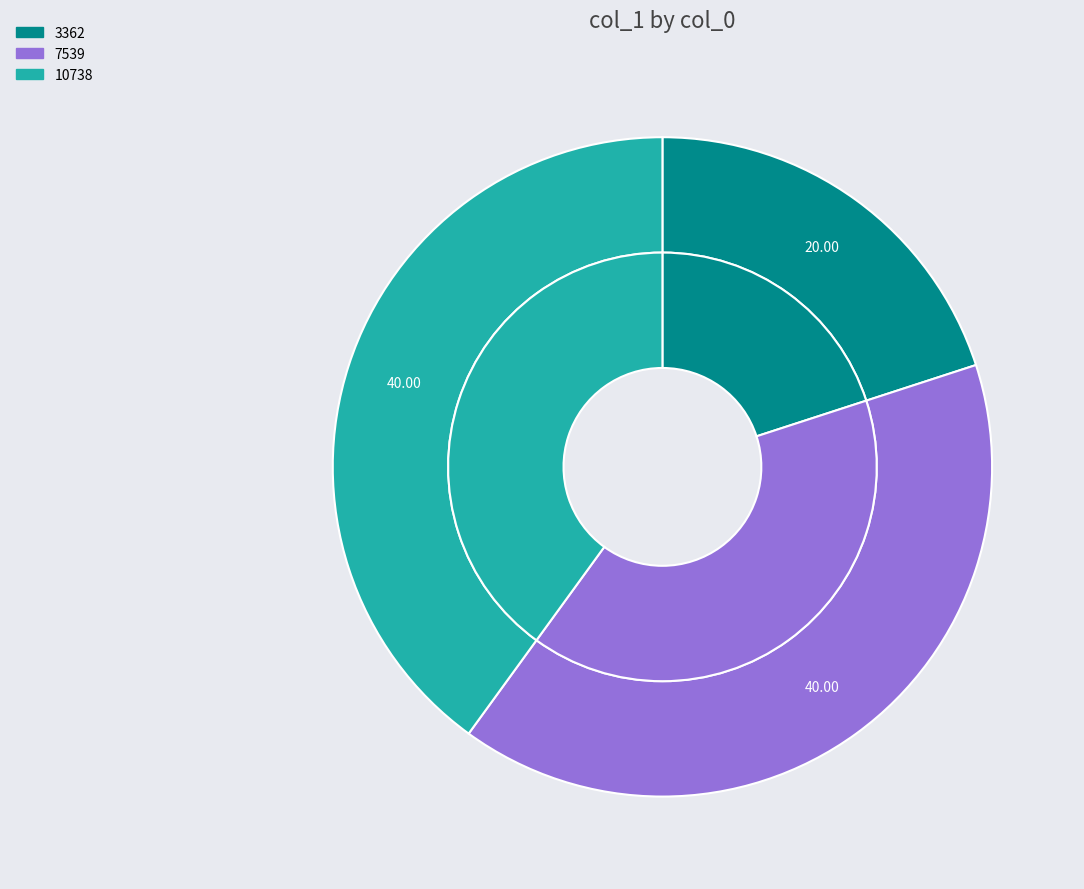

Rank the categories by value from highest to lowest.

7539, 10738, 3362